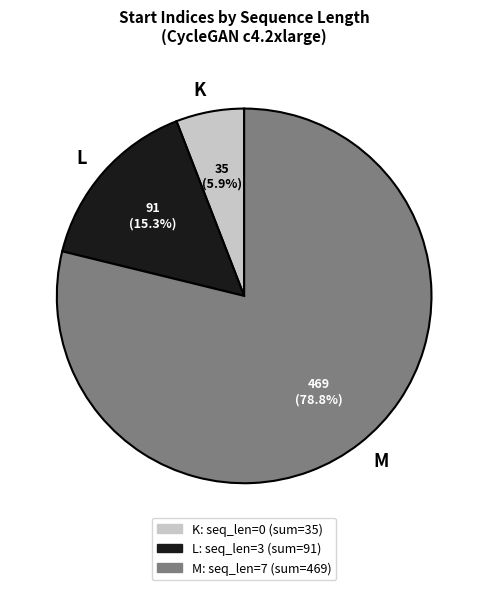

Which slice is the largest?

M